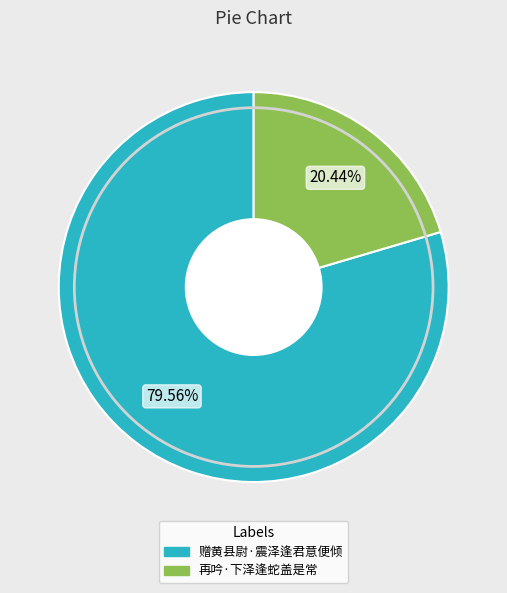

What is the ratio of the value at 赠黄县尉·震泽逢君意便倾 to the value at 再吟·下泽逢蛇盖是常?

3.9